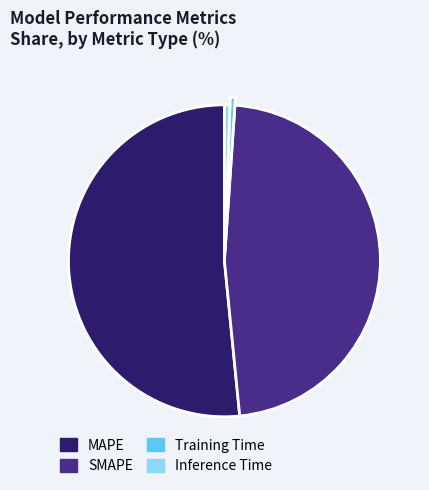

Which slice is the largest?

MAPE